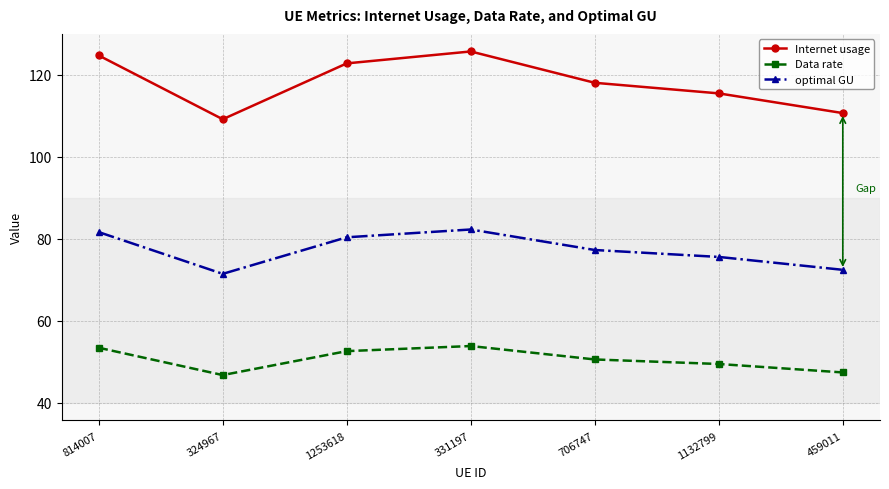

Which series changed the most between 324967 and 1132799?

Internet usage